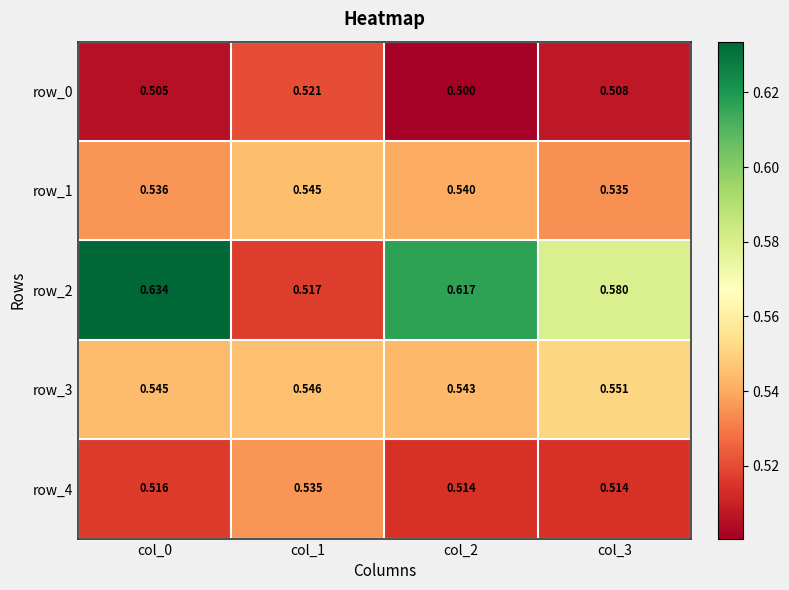

Is the value of row_0 at col_0 greater than the value of row_1 at col_0?

No